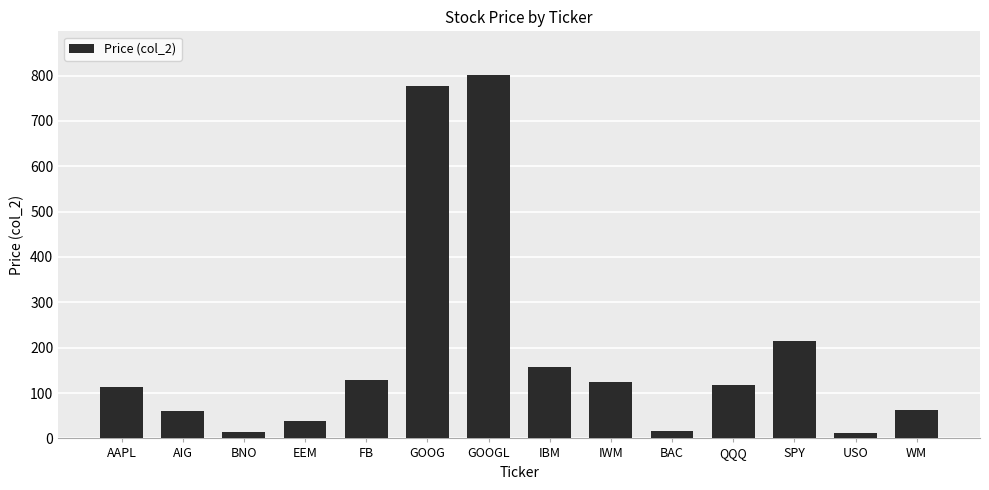

What position from the right is SPY?

3